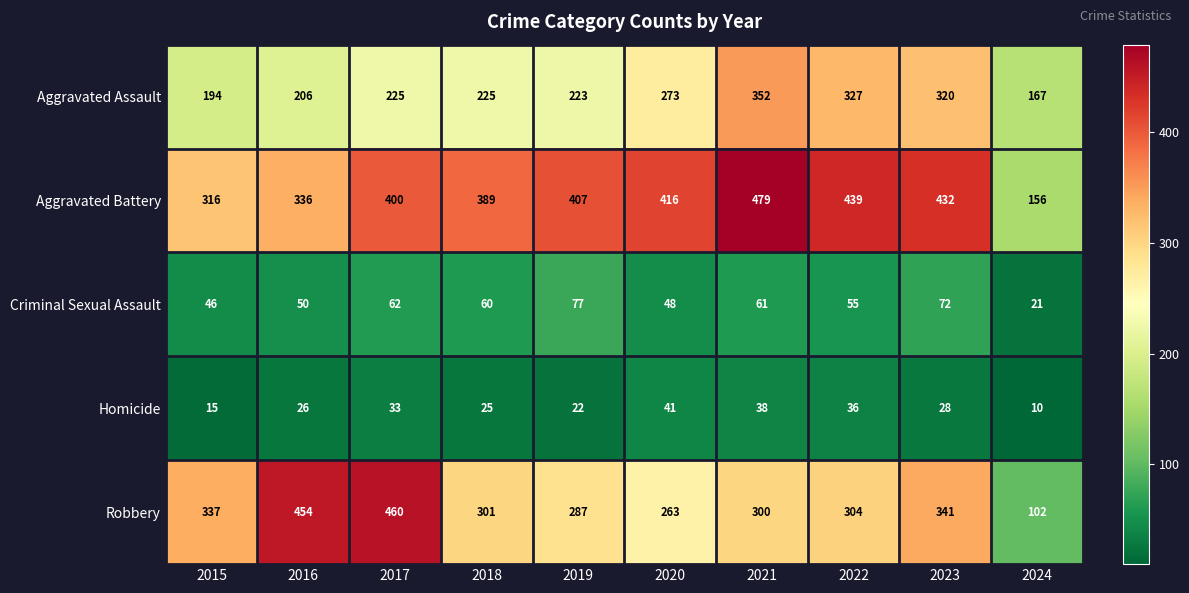

Is it true that Aggravated Battery equals 128 at 2019?

False